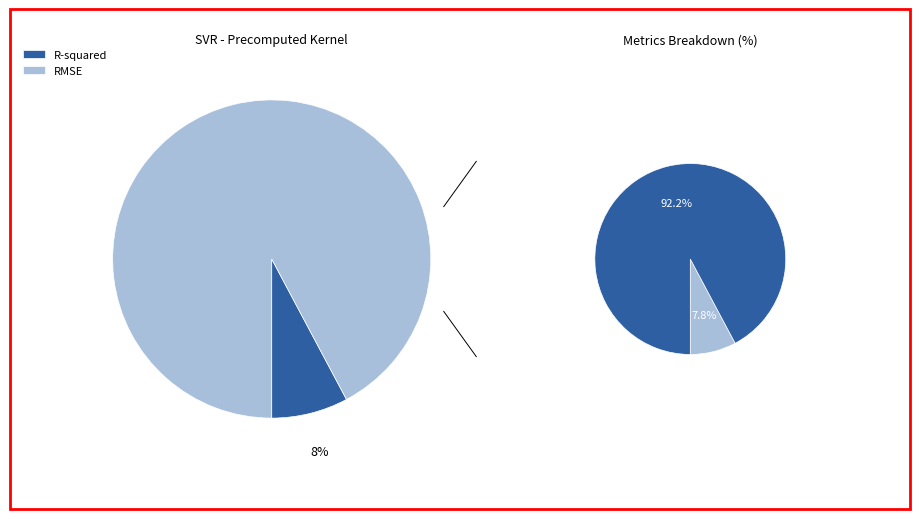

To the nearest percent, what is the difference between the RMSE and R-squared slice percentages?

84%